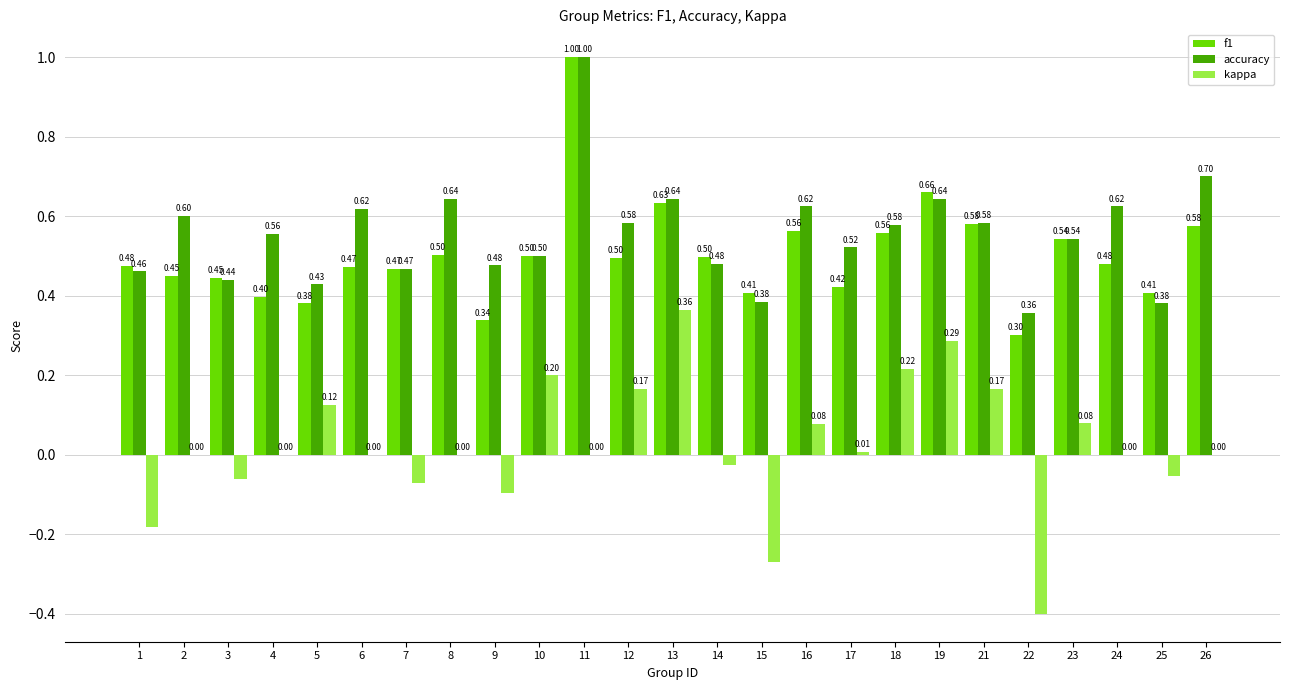

Read the f1 value at 22.

0.3